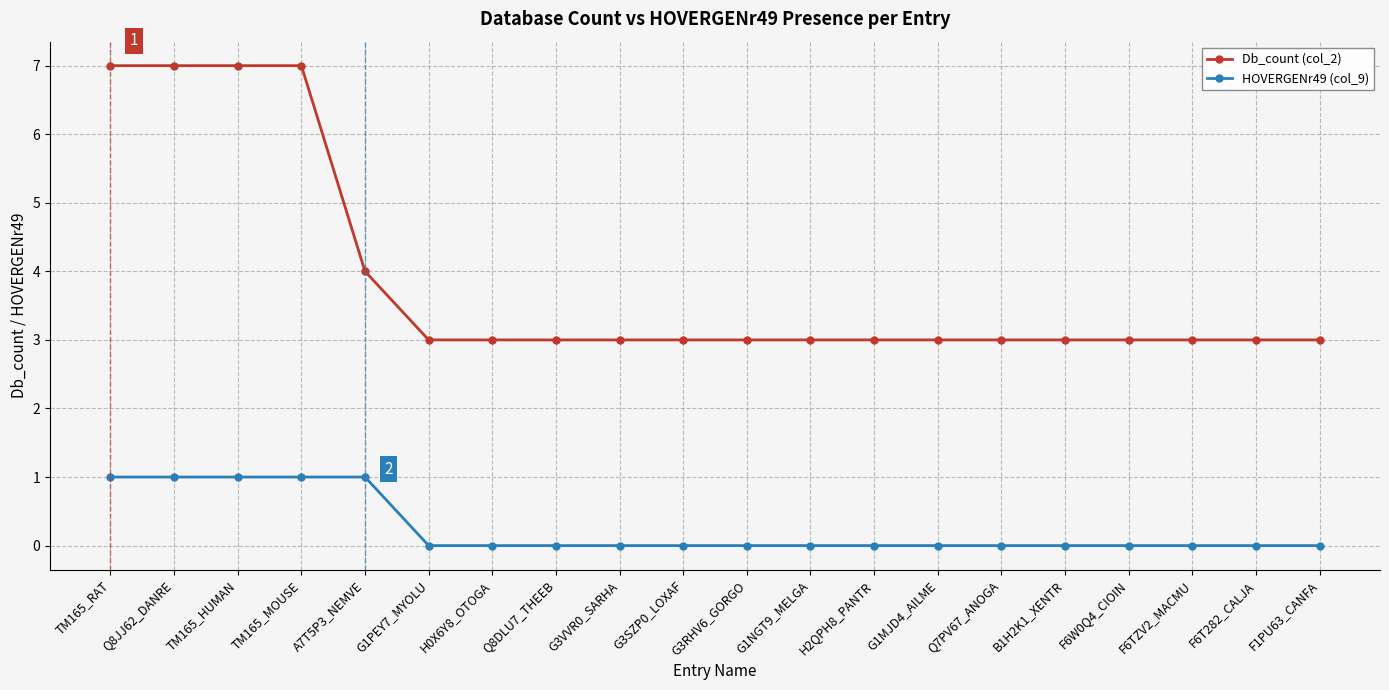

What is the highest value of the Db_count (col_2) series?

7